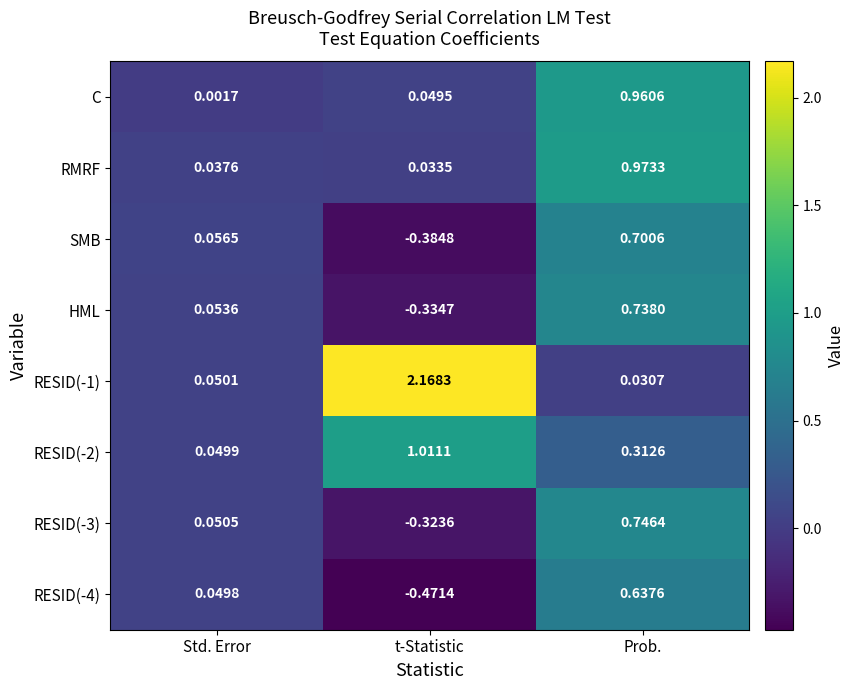

Which category has the lowest value in the RESID(-2) series?

Std. Error